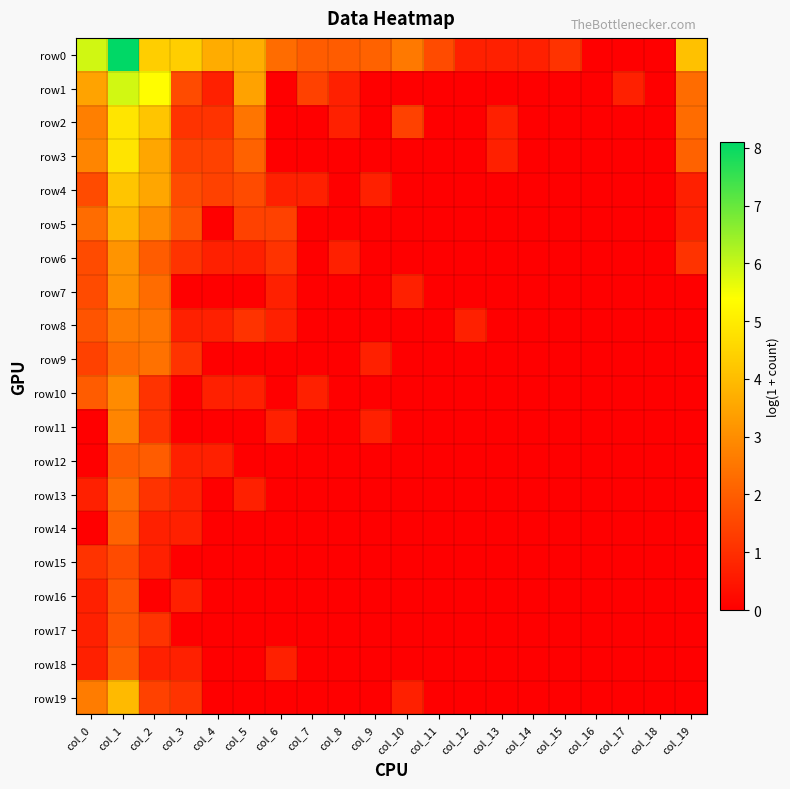

Which series has the largest total across all categories?

row0